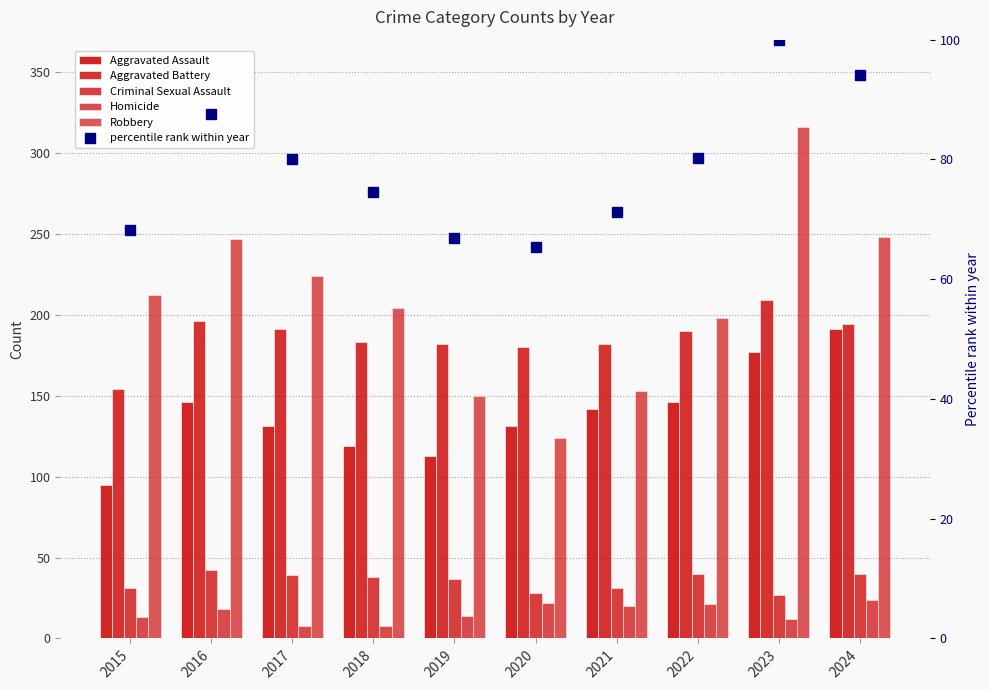

Which has a higher value, 2022 or 2020?

2022